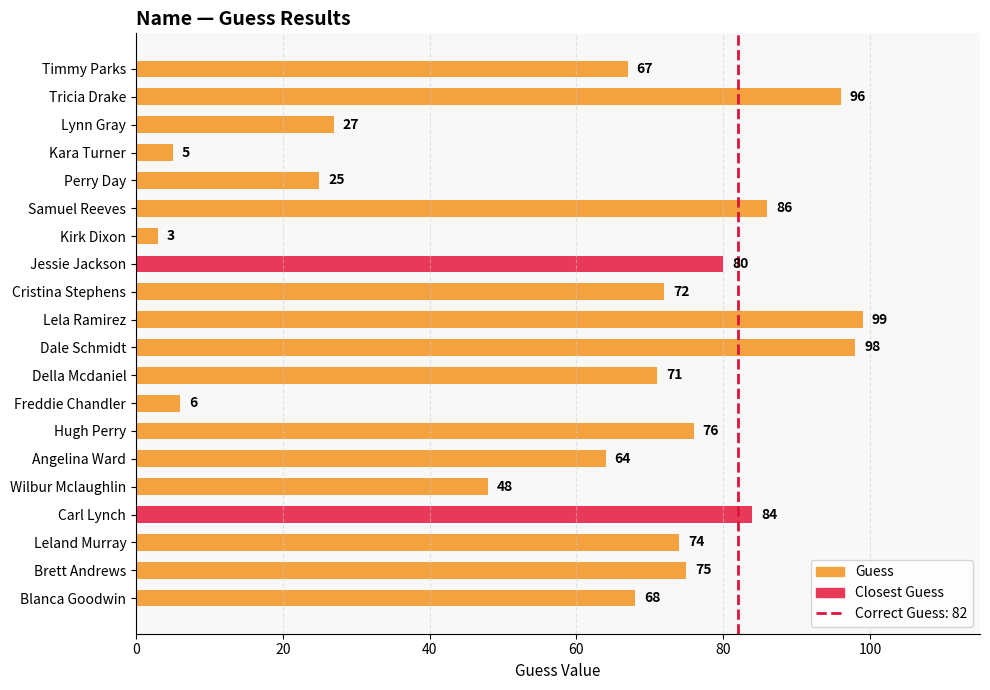

How many data points does each series have?

20